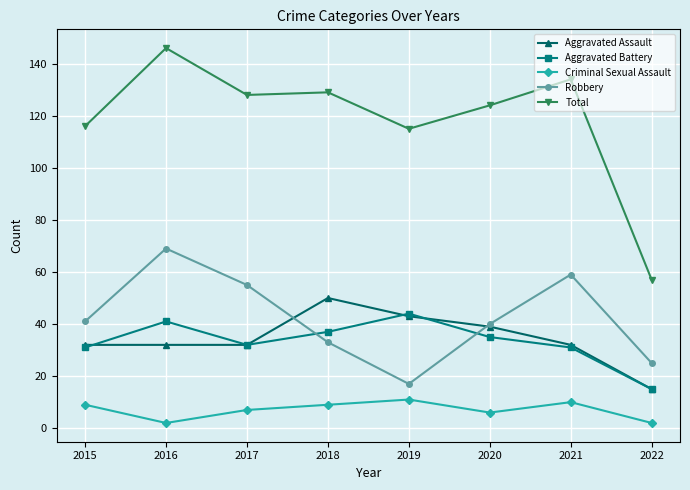

How many categories are shown in the chart?

8